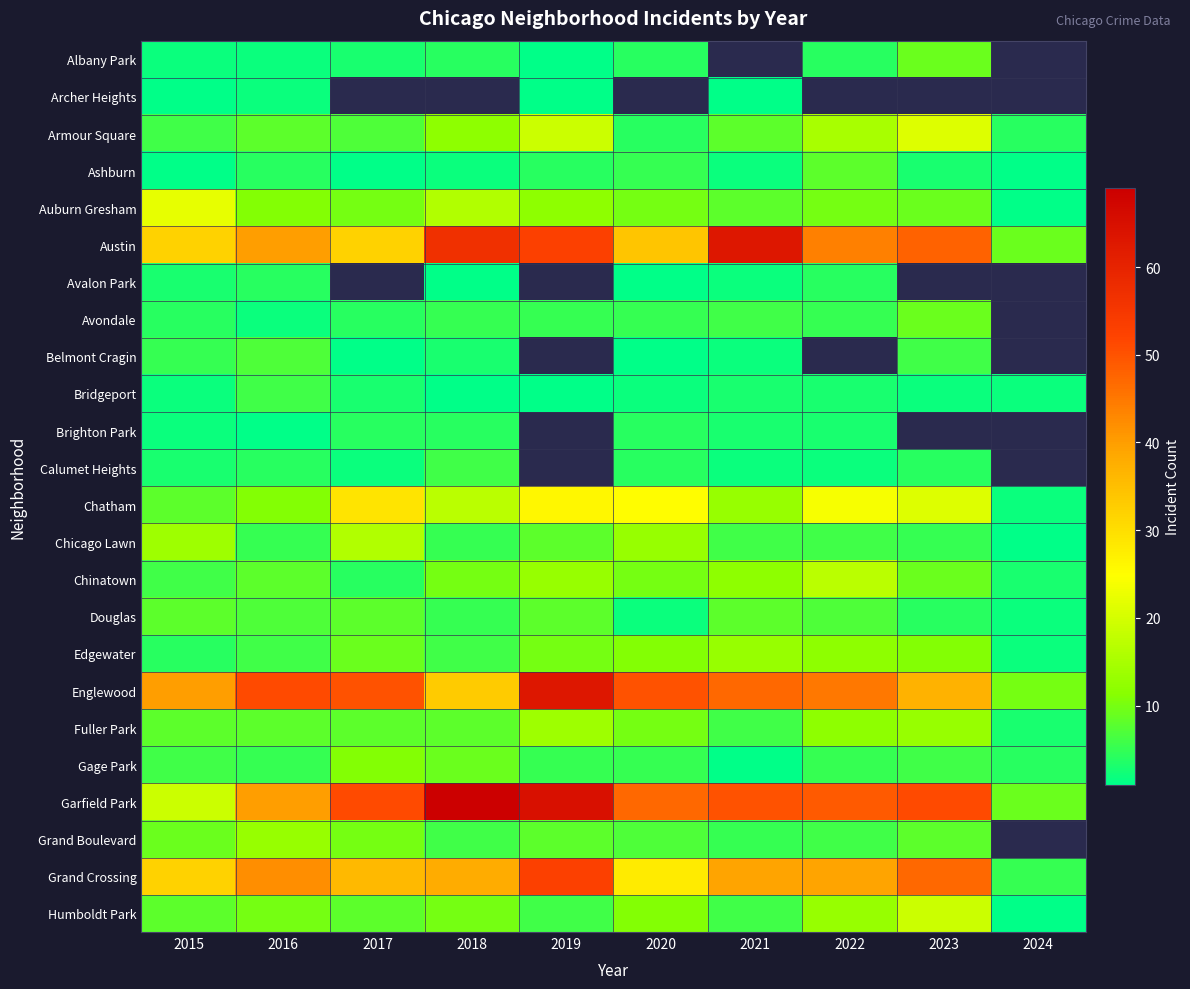

What is the total value across all series at 2016?

297.0